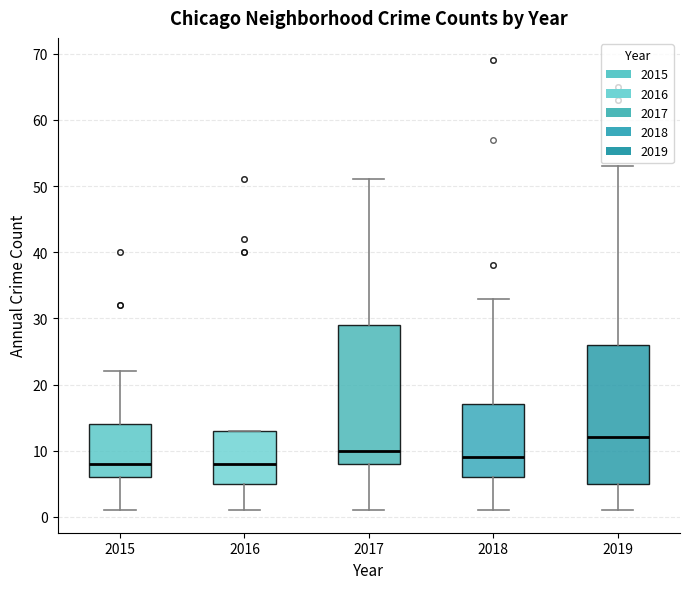

Reading left to right, transcribe this box plot: for each box, give where its median line is, the range the box spans, and where its two whiskers end, as read against the y-axis. The values are not printed on the chart, so give them approximately, as read against the axis.

2015: median 8, box 6 to 14, whiskers 1 to 22
2016: median 8, box 5 to 13, whiskers 1 to 13
2017: median 10, box 8 to 29, whiskers 1 to 51
2018: median 9, box 6 to 17, whiskers 1 to 33
2019: median 12, box 5 to 26, whiskers 1 to 53